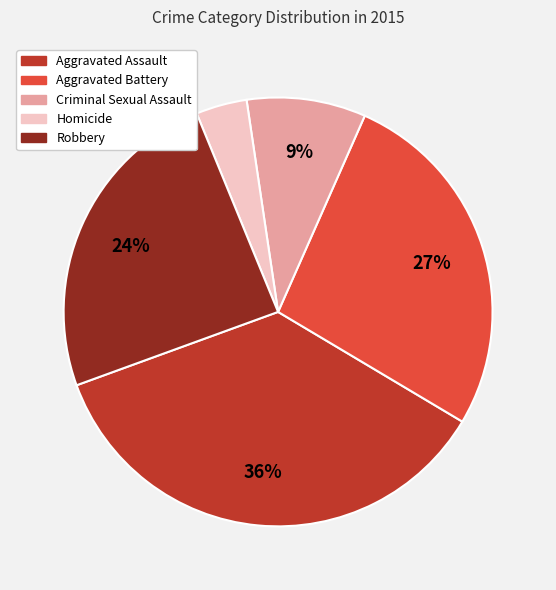

True or false: Criminal Sexual Assault accounts for 9% of the total.

True